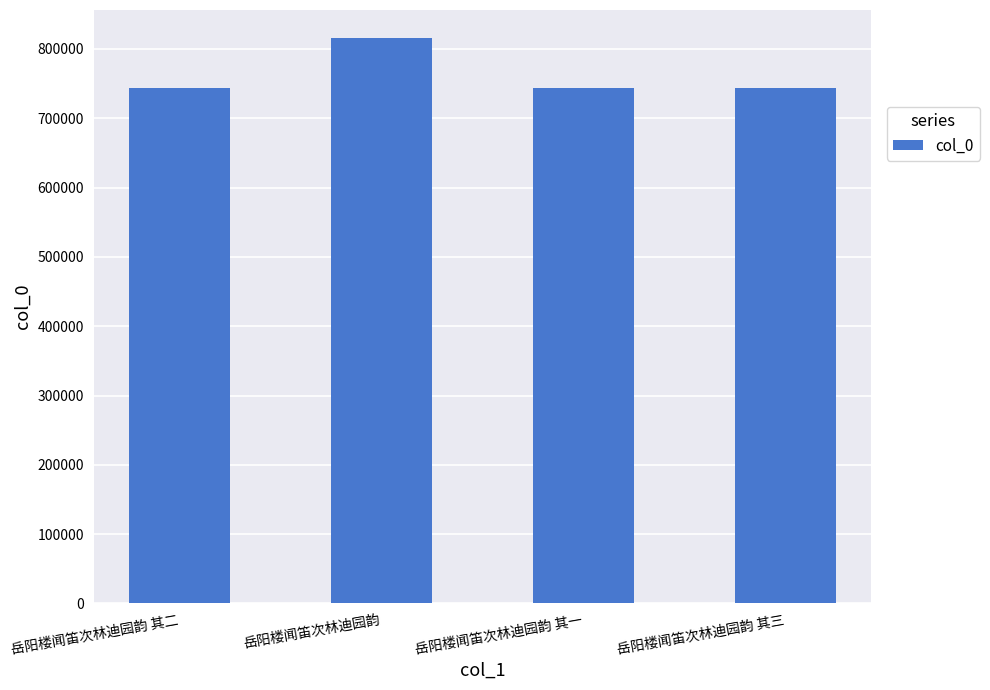

What is the sum of all values?

3048395